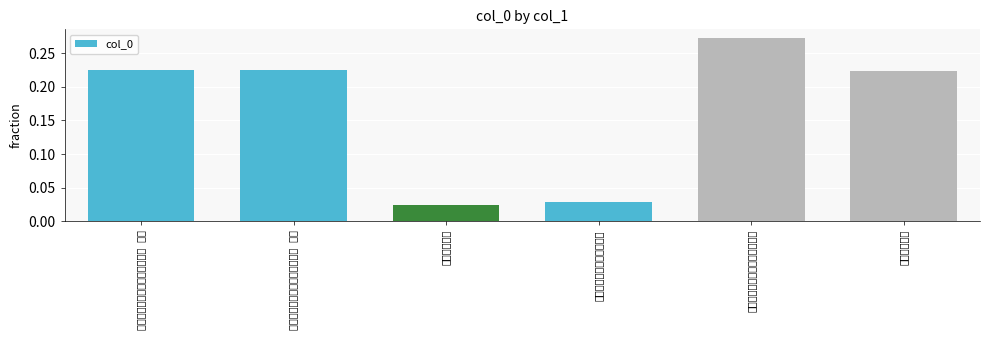

Reading left to right, list all the values displayed in this chart.

次韵子瞻病中游虎跑泉僧舍二首 其二=0.2	次韵子瞻病中游虎跑泉僧舍二首 其一=0.2	病中游祖塔院=0.0	次韵子瞻病中游虎跑泉僧舍=0.0	次韵子瞻病中游虎跑泉僧舍二首=0.3	病中游祖塔院=0.2